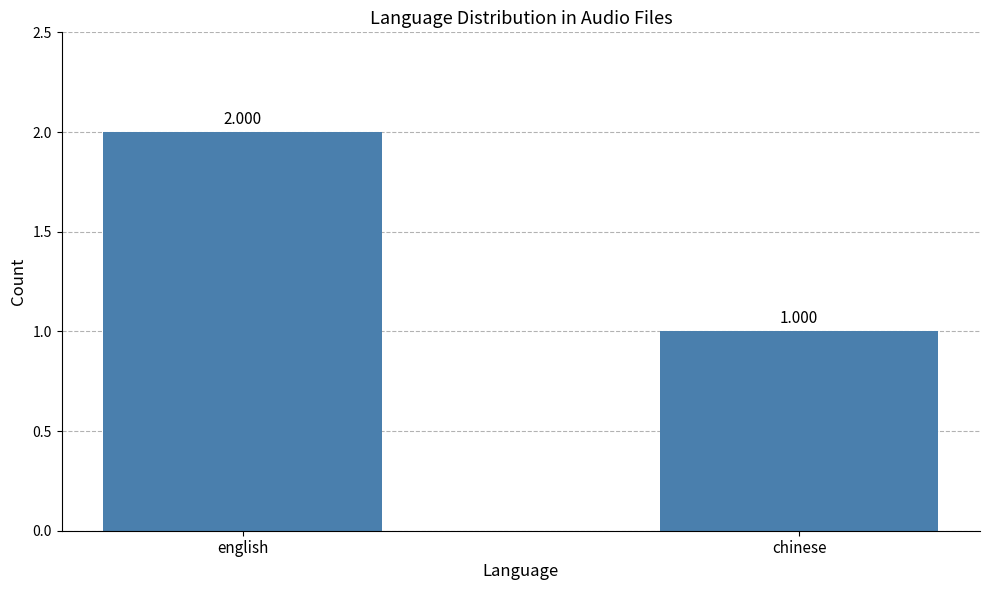

Reading left to right, list all the values displayed in this chart.

english=2	chinese=1